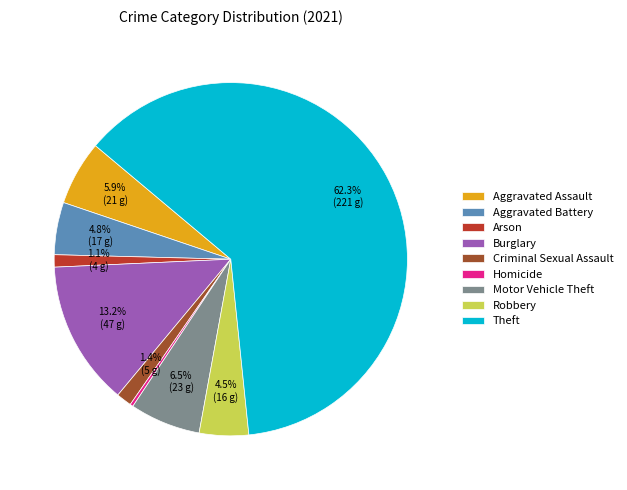

Combined, do Motor Vehicle Theft and Theft account for over 50%?

Yes